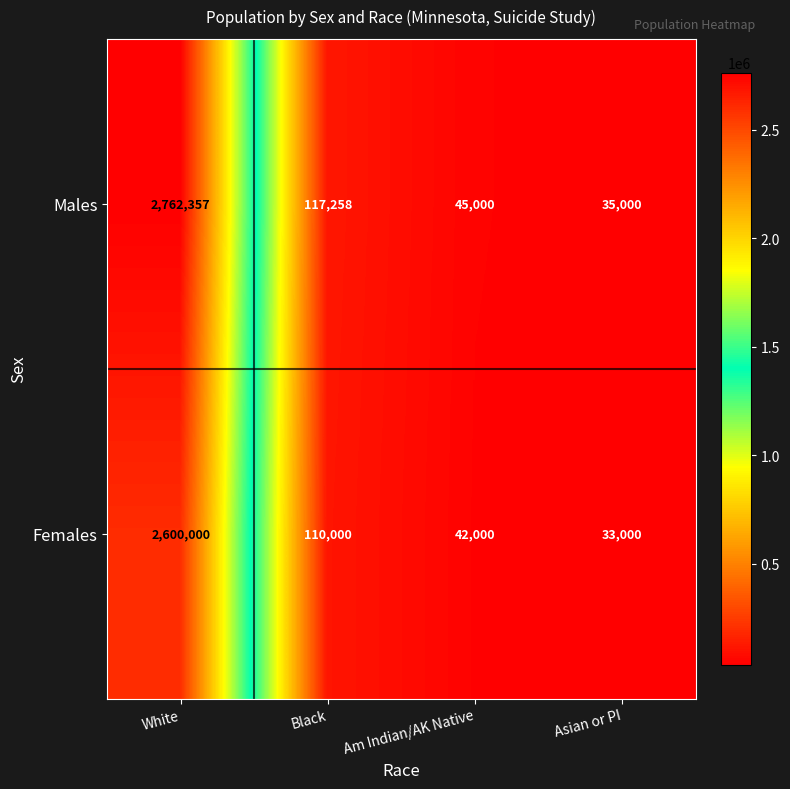

Reading left to right, what are all the values shown in this chart?

Males: White=2762357	Black=117258	Am Indian/AK Native=45000	Asian or PI=35000
Females: White=2600000	Black=110000	Am Indian/AK Native=42000	Asian or PI=33000